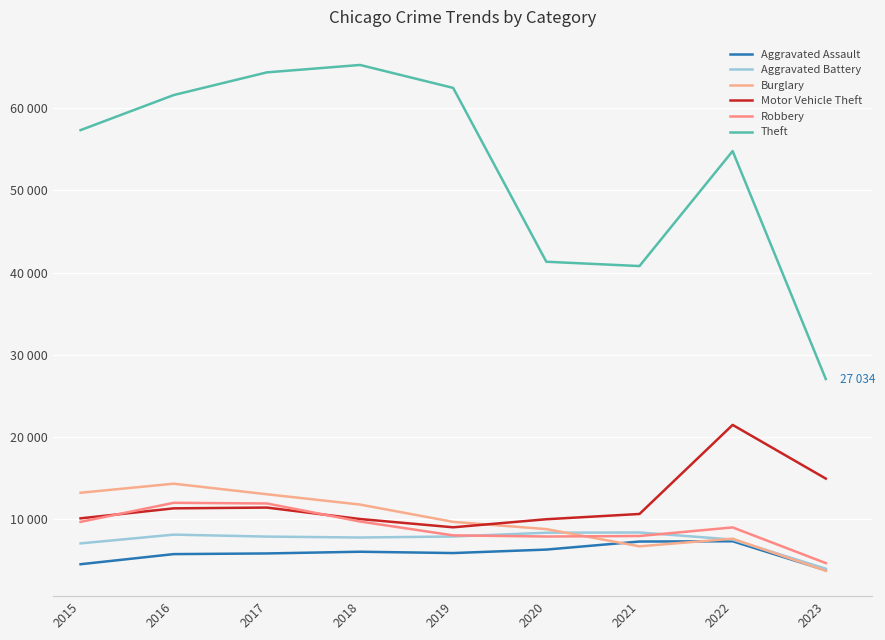

Where is the first local maximum for Aggravated Battery?

2016